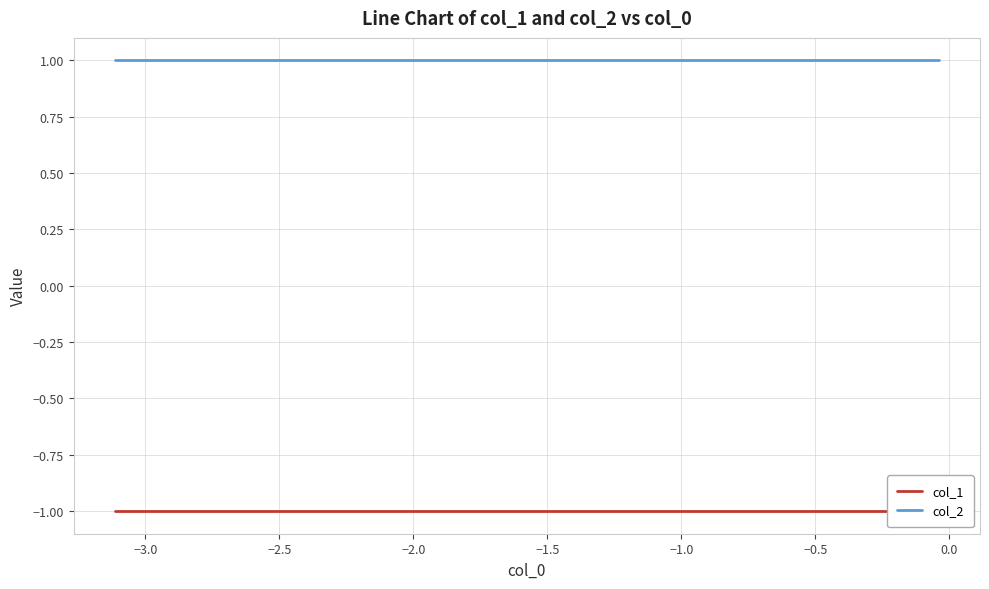

What is the value of the col_1 point at the 5th from the left?

-1